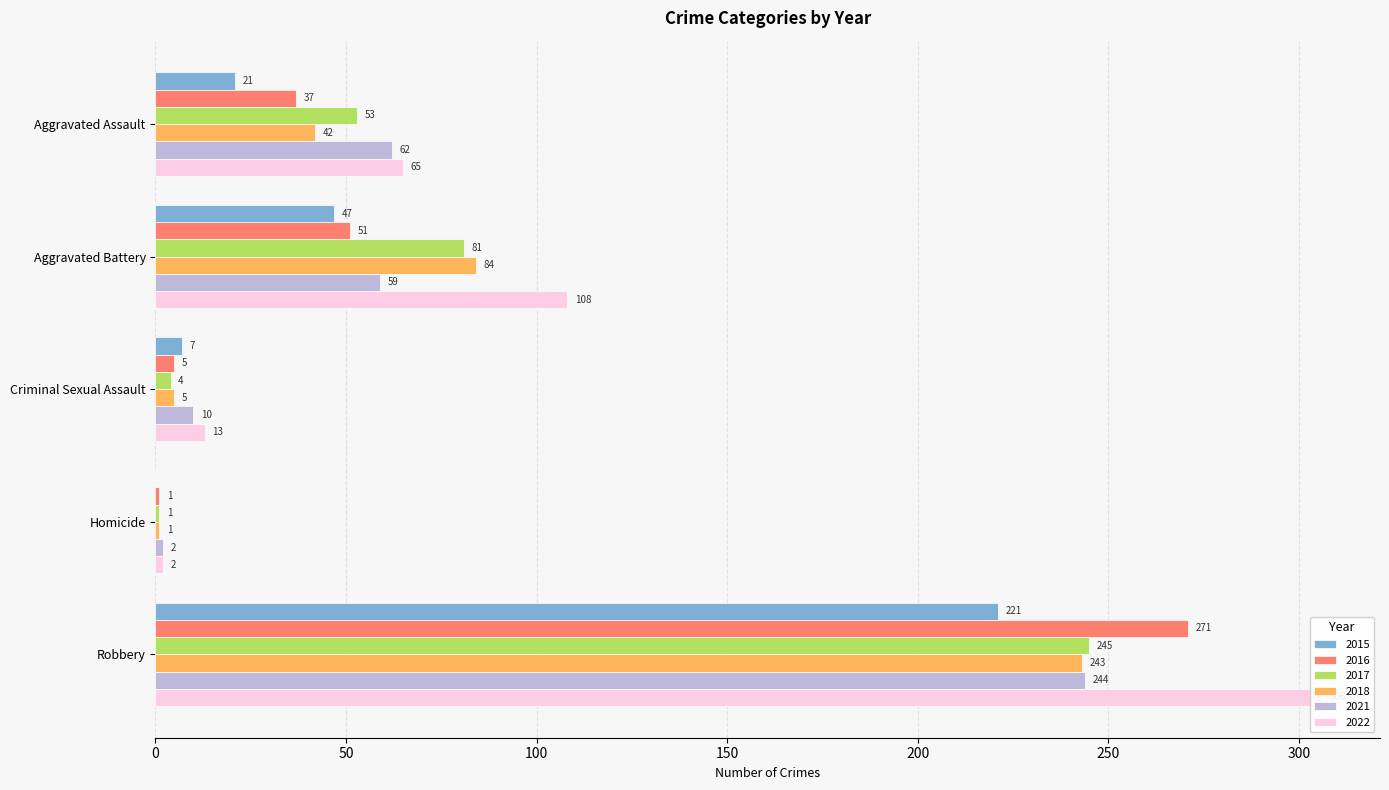

What is the label of the 3rd bar from the left?

Criminal Sexual Assault